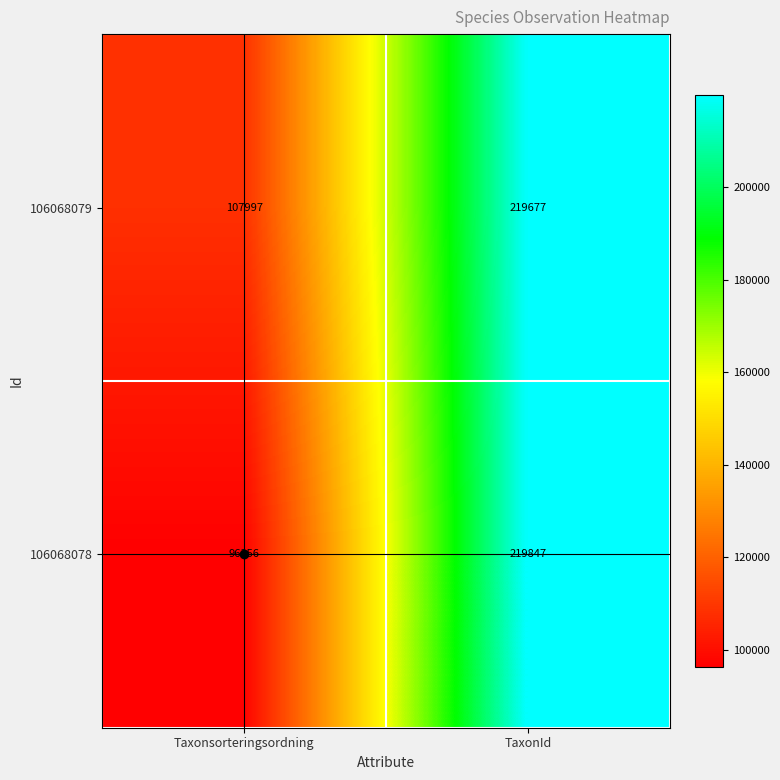

Between Taxonsorteringsordning and TaxonId, which series saw the biggest shift?

106068078